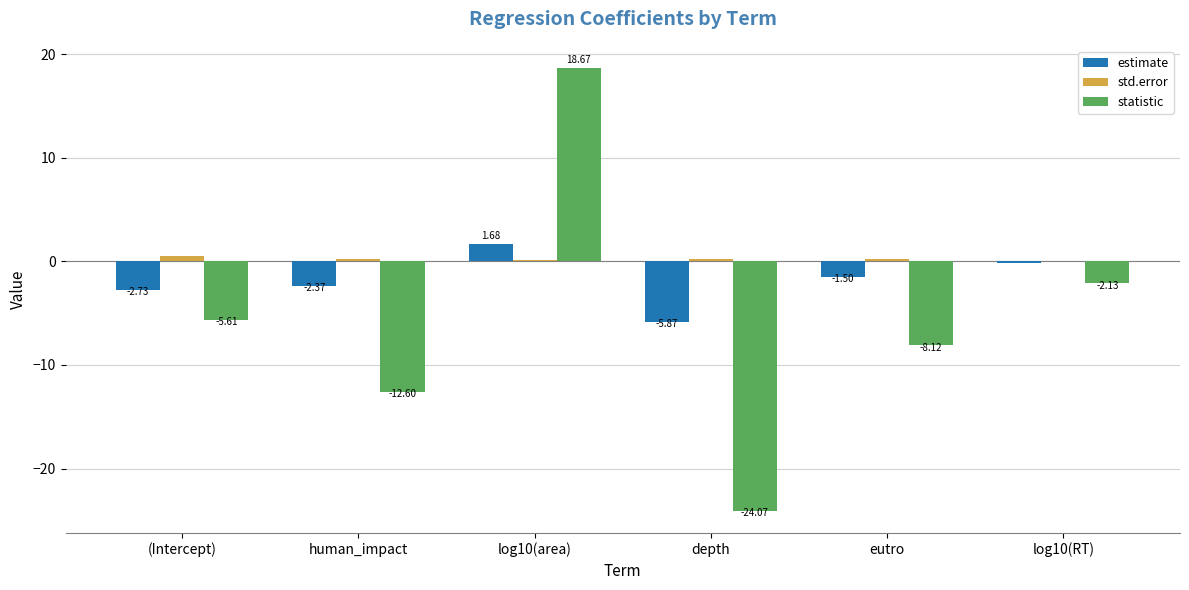

What is the sum of all statistic values?

-33.9